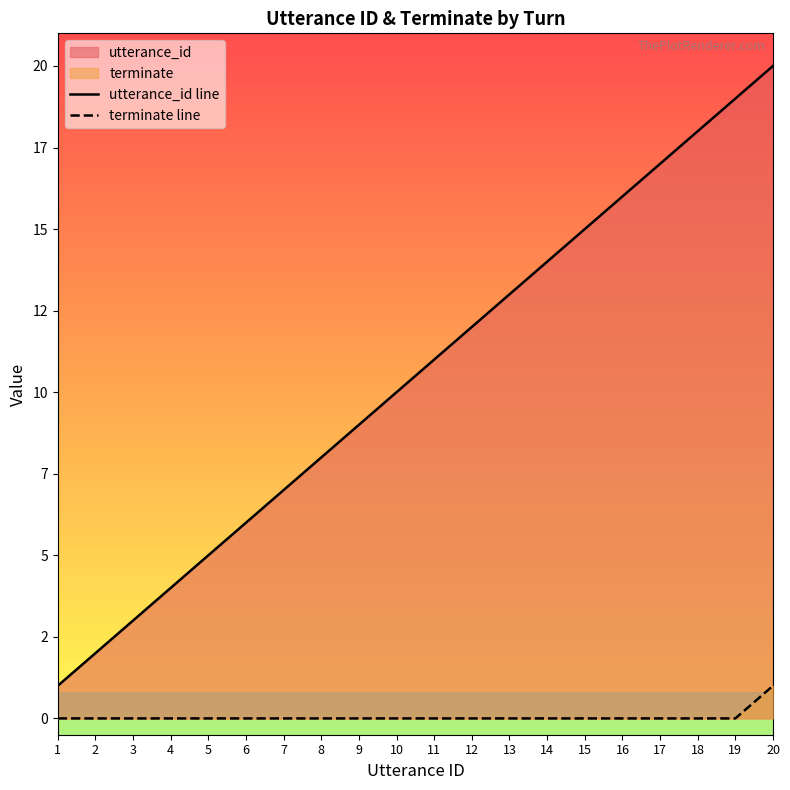

Is the value of utterance_id line at 7 greater than the value of terminate line at 11?

Yes